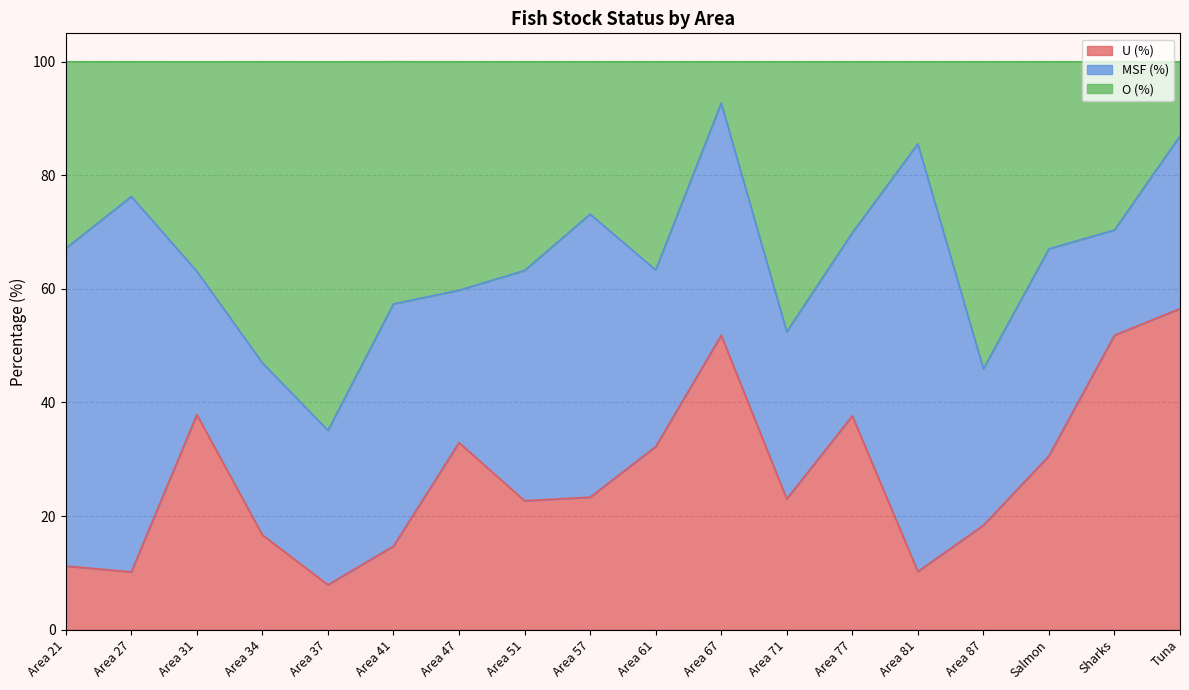

True or false: U (%) has a value of 7.9 at Area 37.

True